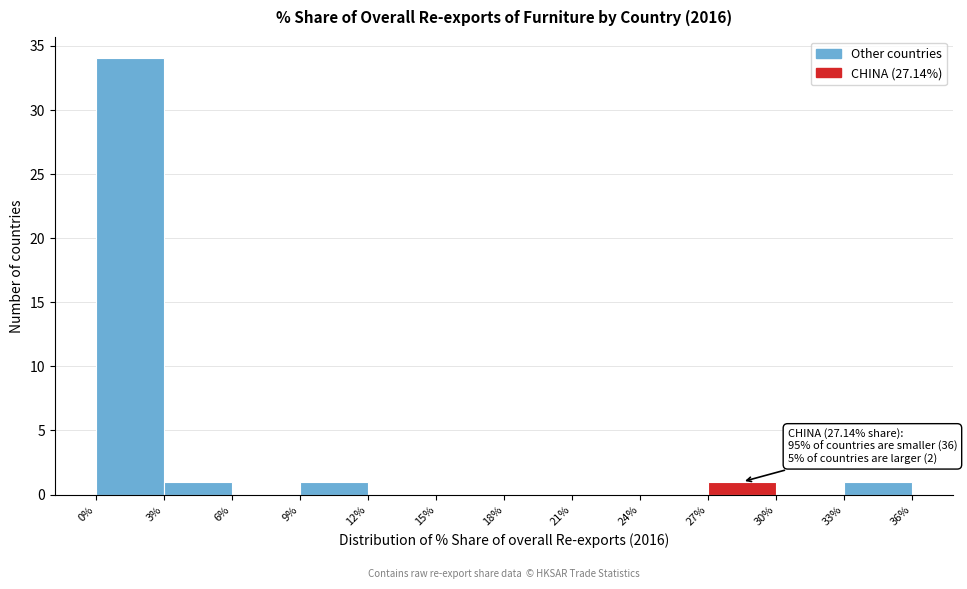

Over which range of the x-axis is the bar tallest?

0% to 3%